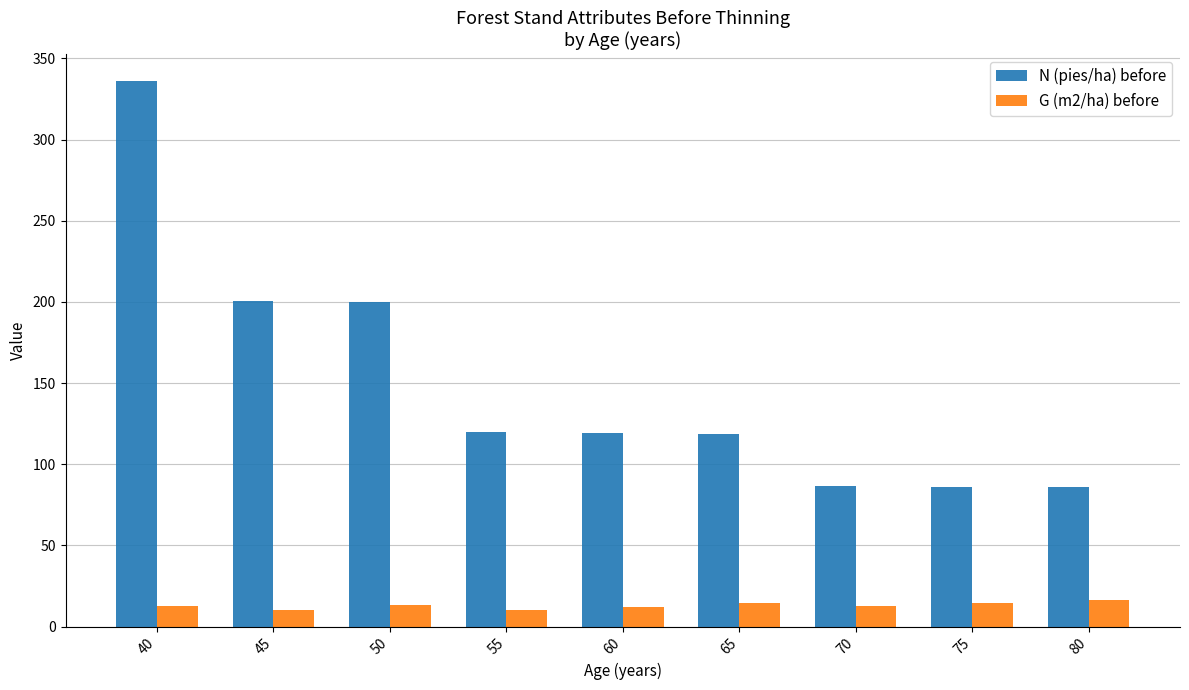

What value does the G (m2/ha) before series have at 70?

12.7